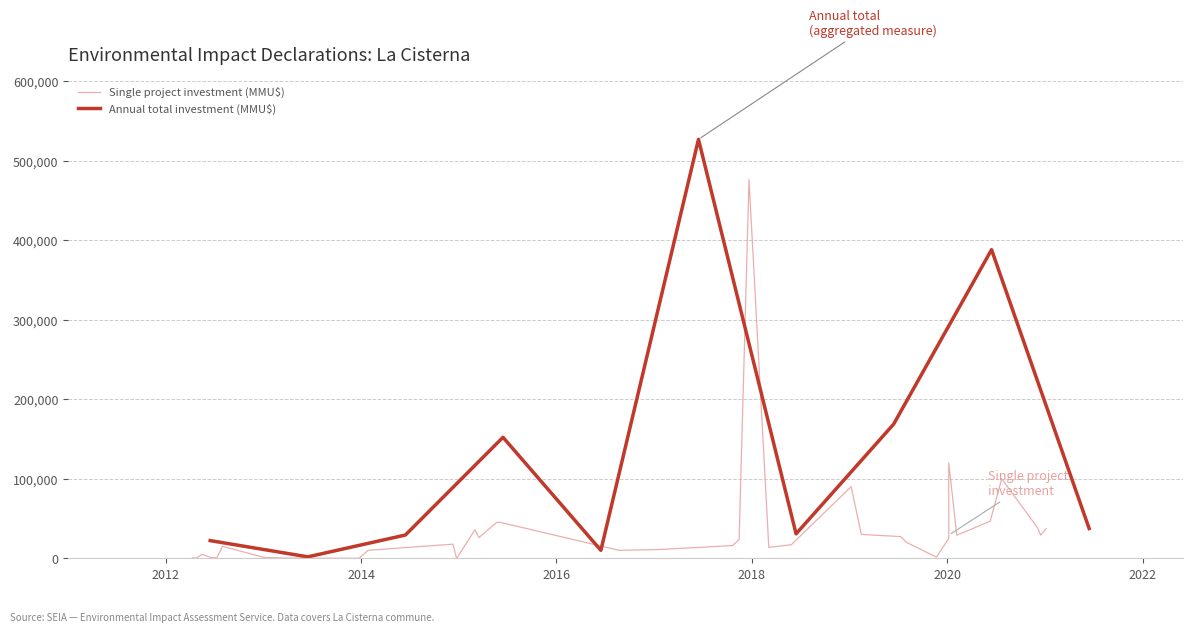

What is the highest value of the Annual total investment (MMU$) series?

526620